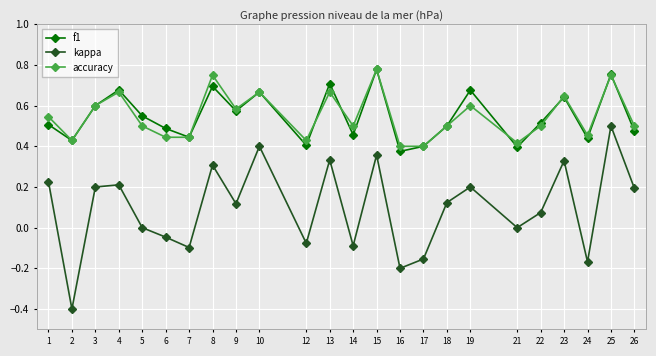

True or false: accuracy and kappa cross at least once.

False